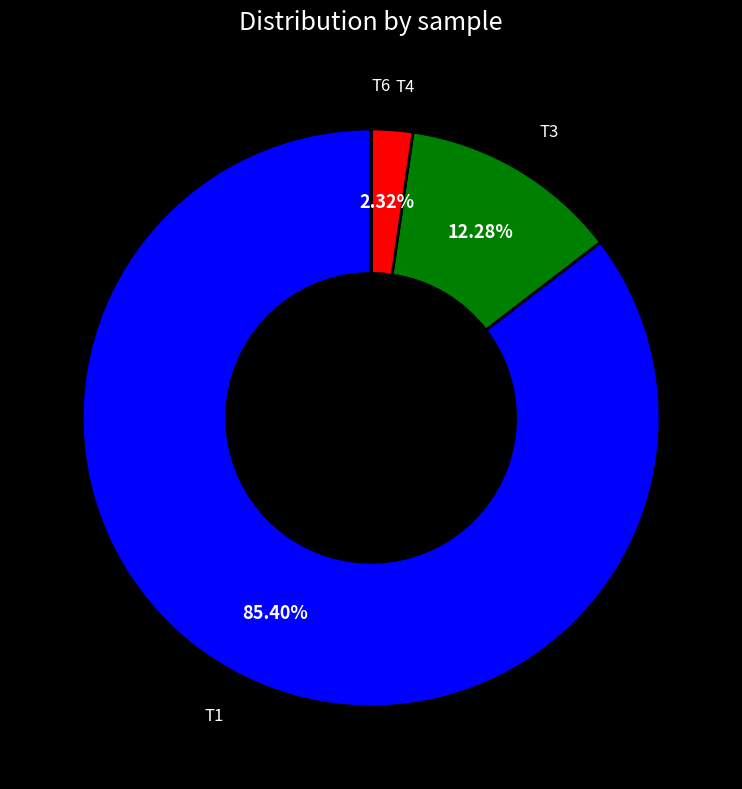

Does any single category account for the majority?

Yes